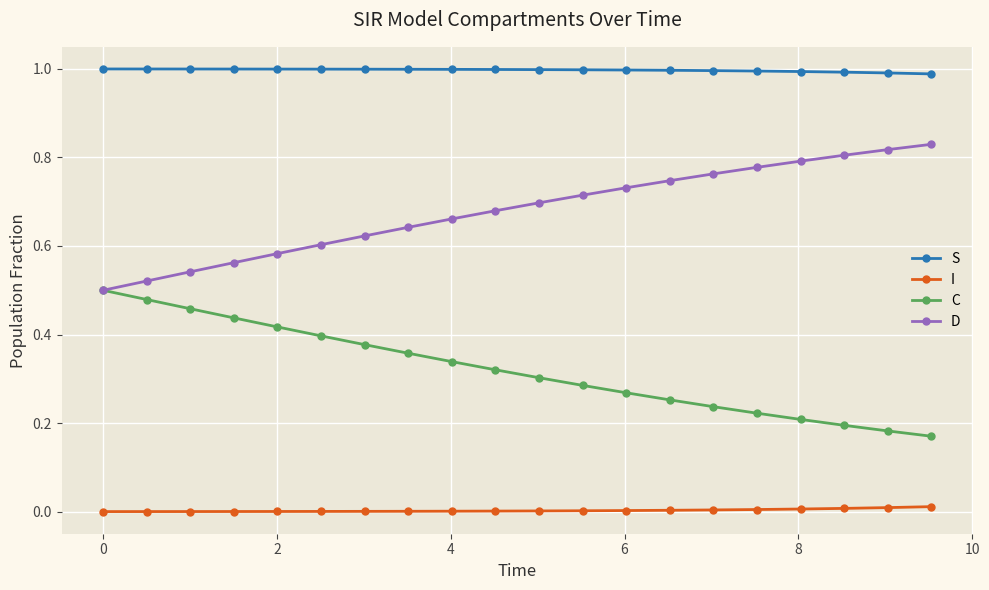

True or false: D and S intersect in this chart.

False